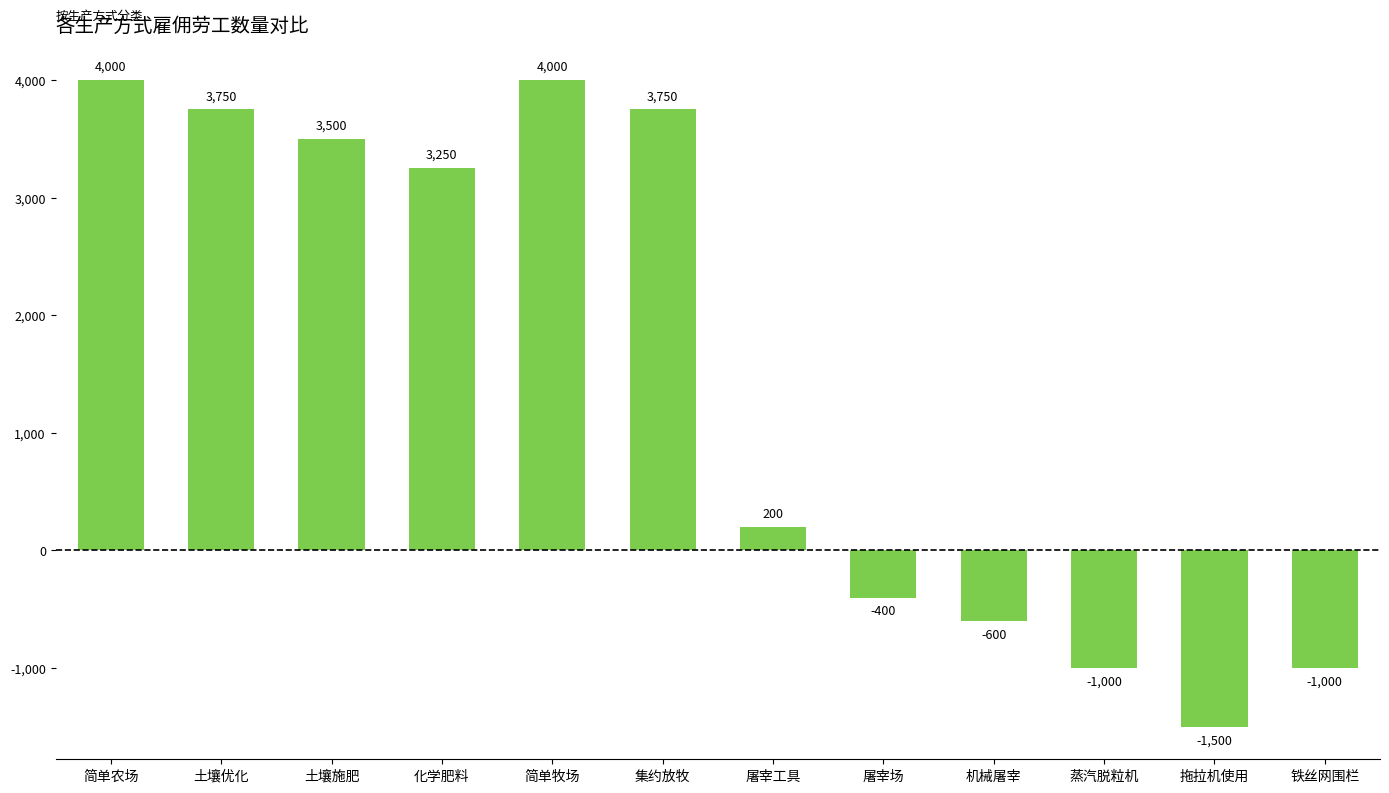

Count the number of data series in this chart.

1